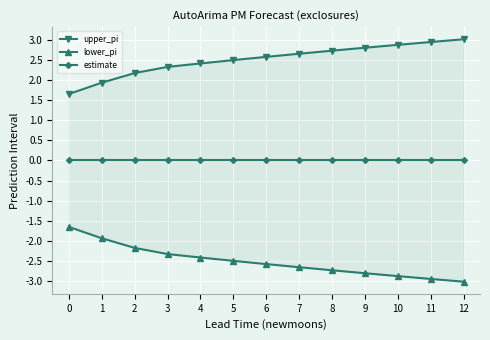

The value of estimate at 3 is 0.0. True or false?

True